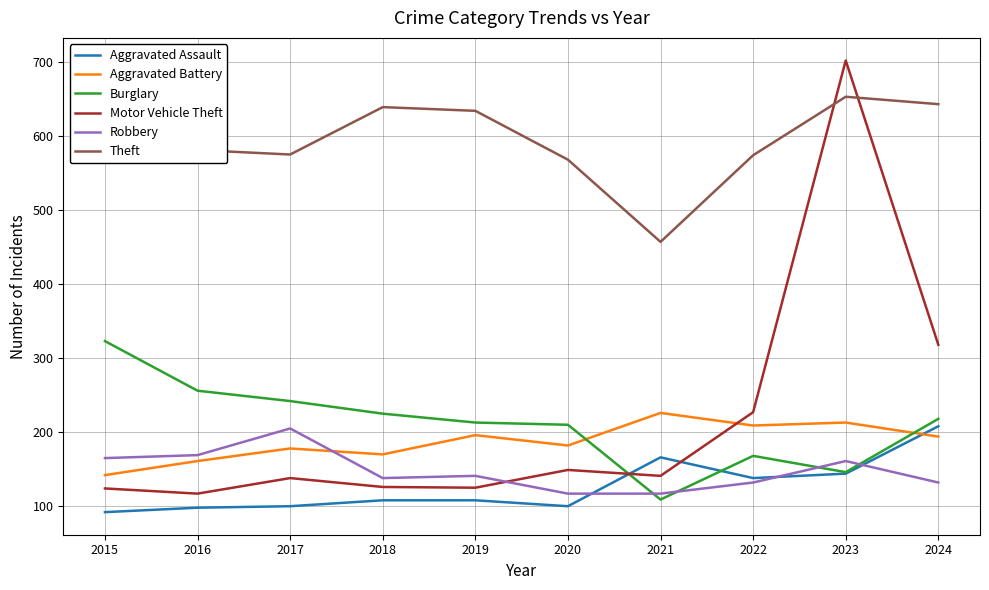

Reading right to left, extract all data points from this chart.

Aggravated Assault: 2024=208	2023=144	2022=138	2021=166	2020=100	2019=108	2018=108	2017=100	2016=98	2015=92
Aggravated Battery: 2024=194	2023=213	2022=209	2021=226	2020=182	2019=196	2018=170	2017=178	2016=161	2015=142
Burglary: 2024=218	2023=146	2022=168	2021=109	2020=210	2019=213	2018=225	2017=242	2016=256	2015=323
Motor Vehicle Theft: 2024=318	2023=702	2022=227	2021=141	2020=149	2019=125	2018=126	2017=138	2016=117	2015=124
Robbery: 2024=132	2023=161	2022=132	2021=117	2020=117	2019=141	2018=138	2017=205	2016=169	2015=165
Theft: 2024=643	2023=653	2022=574	2021=457	2020=568	2019=634	2018=639	2017=575	2016=581	2015=681